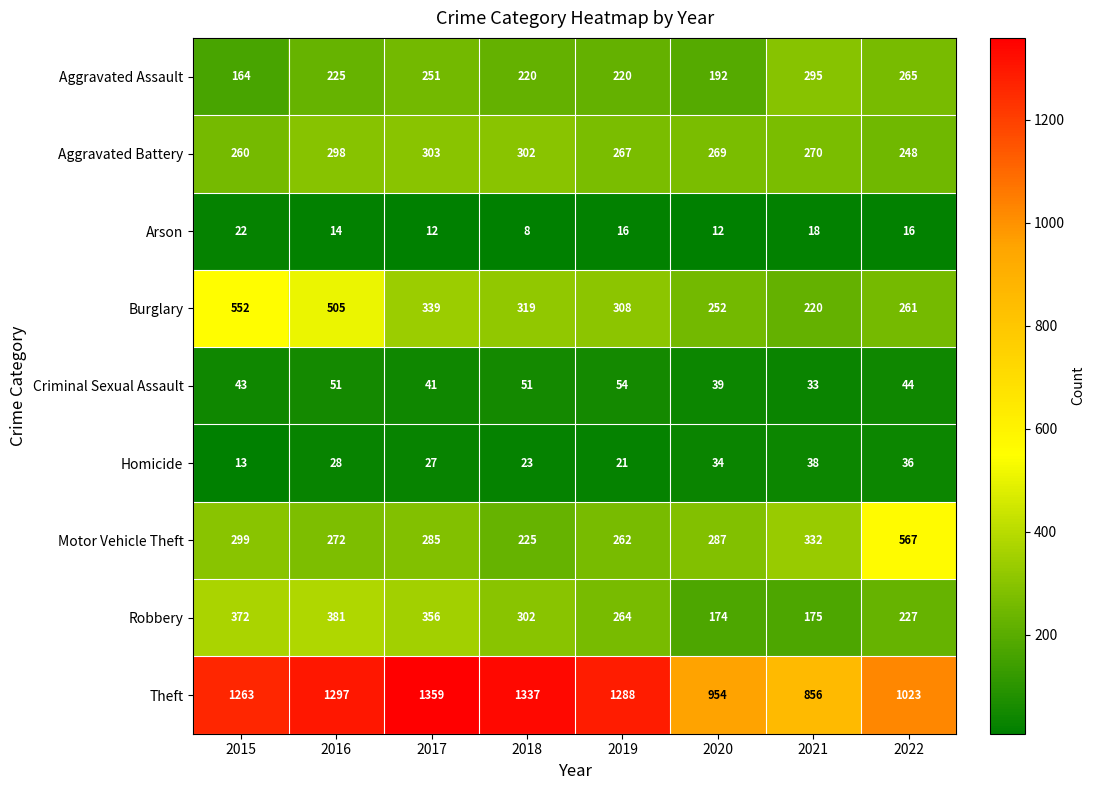

At 2020, list the series in order from largest to smallest.

Theft, Motor Vehicle Theft, Aggravated Battery, Burglary, Aggravated Assault, Robbery, Criminal Sexual Assault, Homicide, Arson